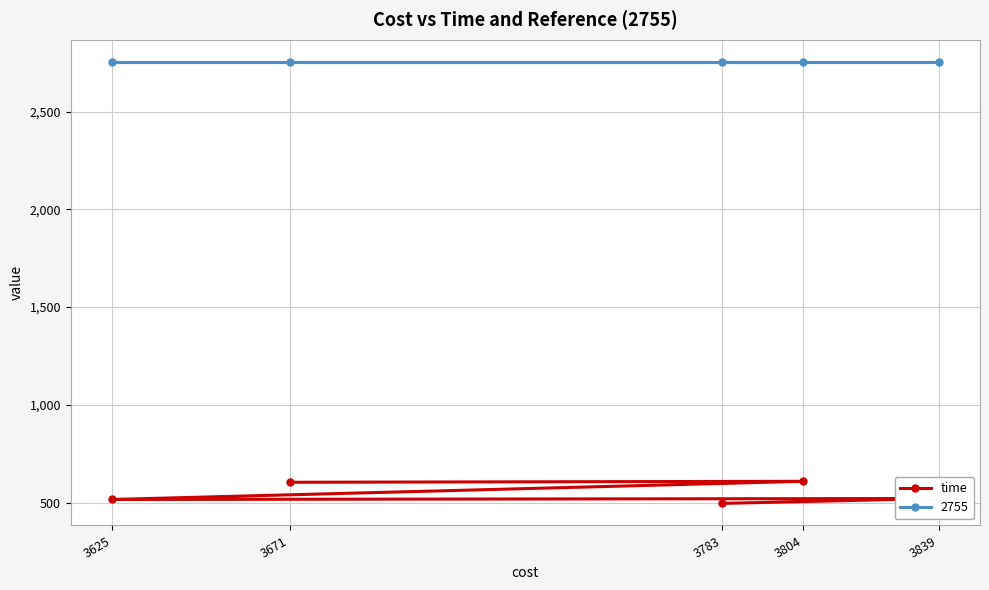

The value at 3804 is 373. True or false?

False